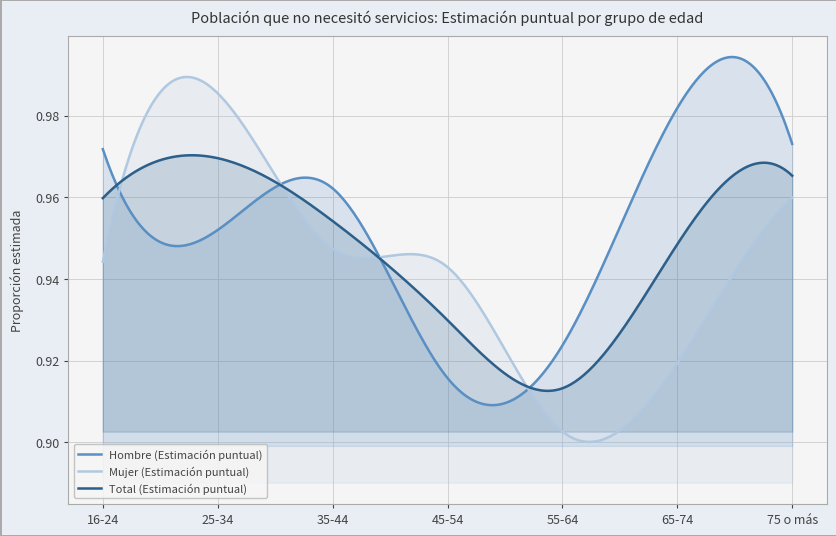

At which label does Total (Estimación puntual) reach its peak?

25-34